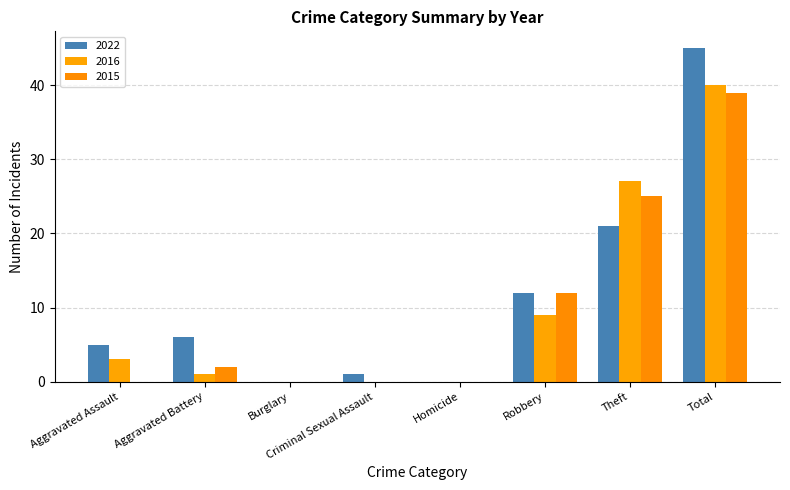

Reading left to right, list all the values displayed in this chart.

2022: Aggravated Assault=5	Aggravated Battery=6	Burglary=0	Criminal Sexual Assault=1	Homicide=0	Robbery=12	Theft=21	Total=45
2016: Aggravated Assault=3	Aggravated Battery=1	Burglary=0	Criminal Sexual Assault=0	Homicide=0	Robbery=9	Theft=27	Total=40
2015: Aggravated Assault=0	Aggravated Battery=2	Burglary=0	Criminal Sexual Assault=0	Homicide=0	Robbery=12	Theft=25	Total=39